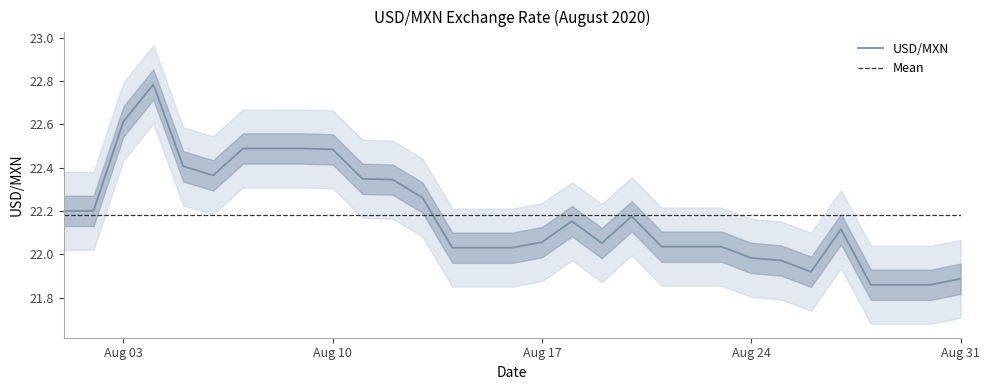

Approximately how many times larger is the value at 2020-08-26 compared to 2020-08-03?

1.0